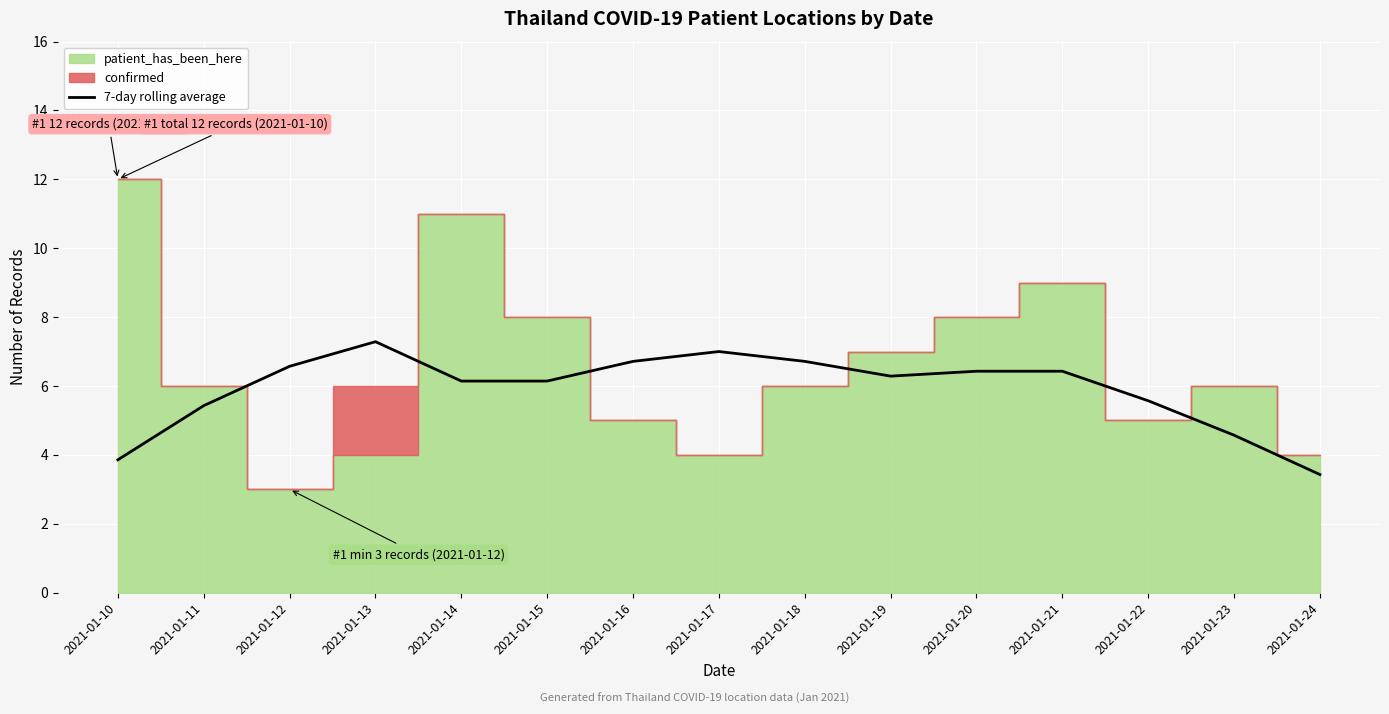

The 7-day rolling average series shows 5.4 at 2021-01-11. True or false?

True